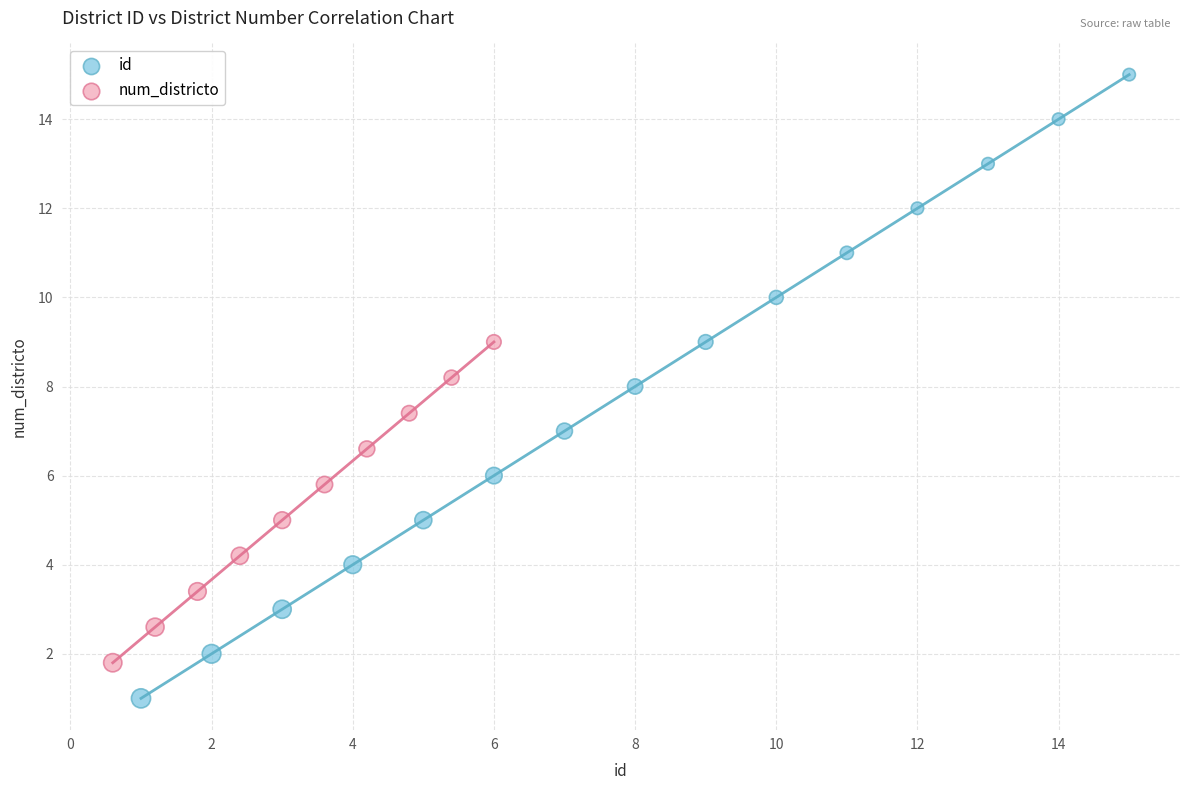

Which series contains the highest Y value?

id